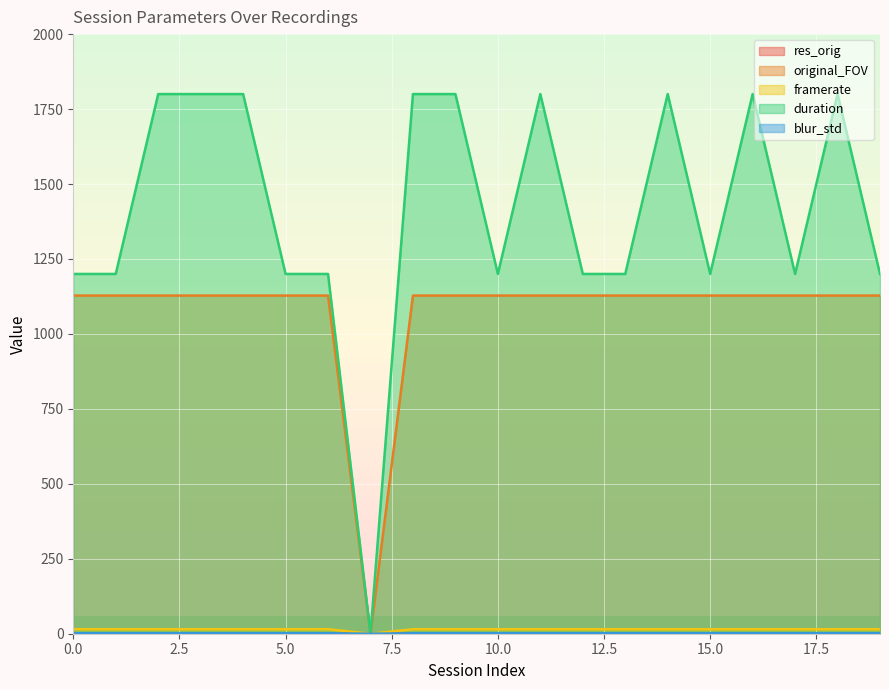

What is the value of the framerate point at the 12th from the left?

15.0